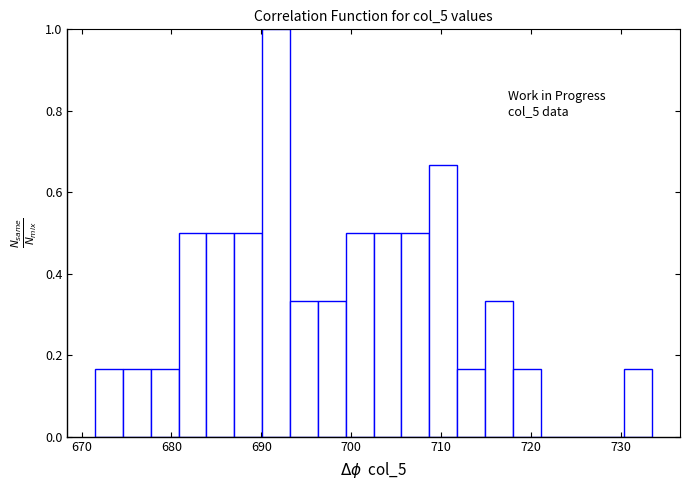

Read against the x-axis, roughly where is the centre of the tallest bar?

692